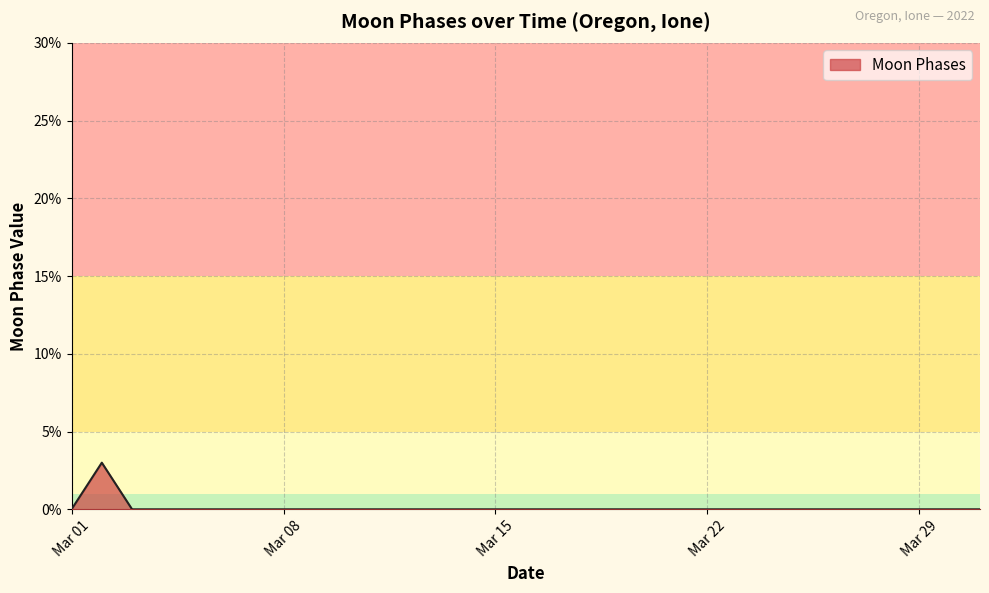

What is the maximum value shown in the chart?

3